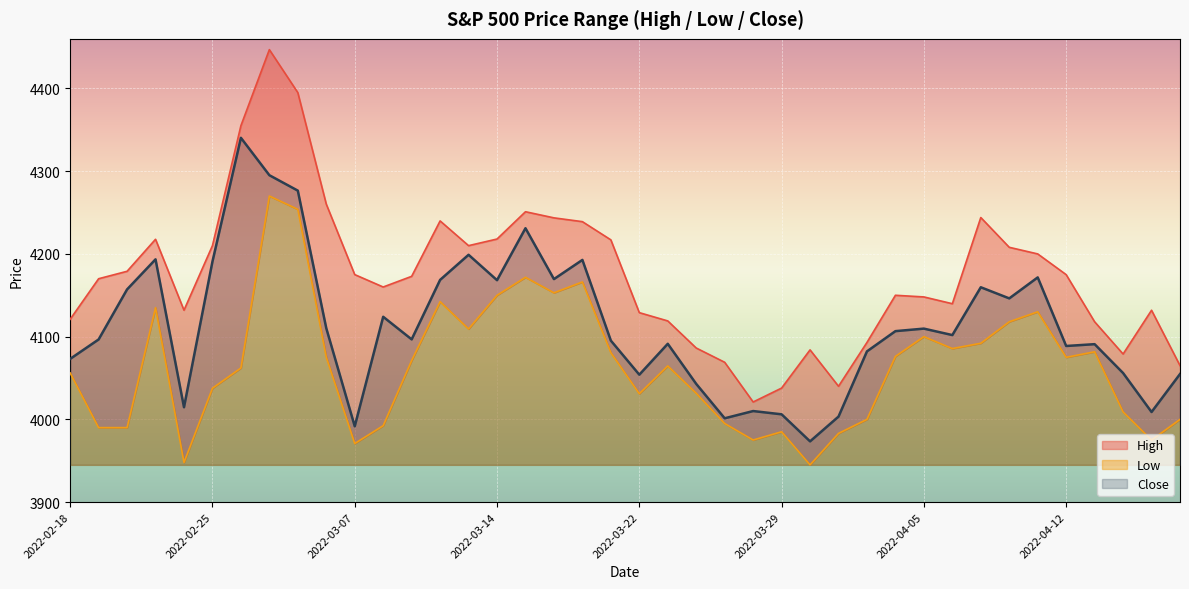

True or false: Low has more than 1 points higher than both neighbors.

True